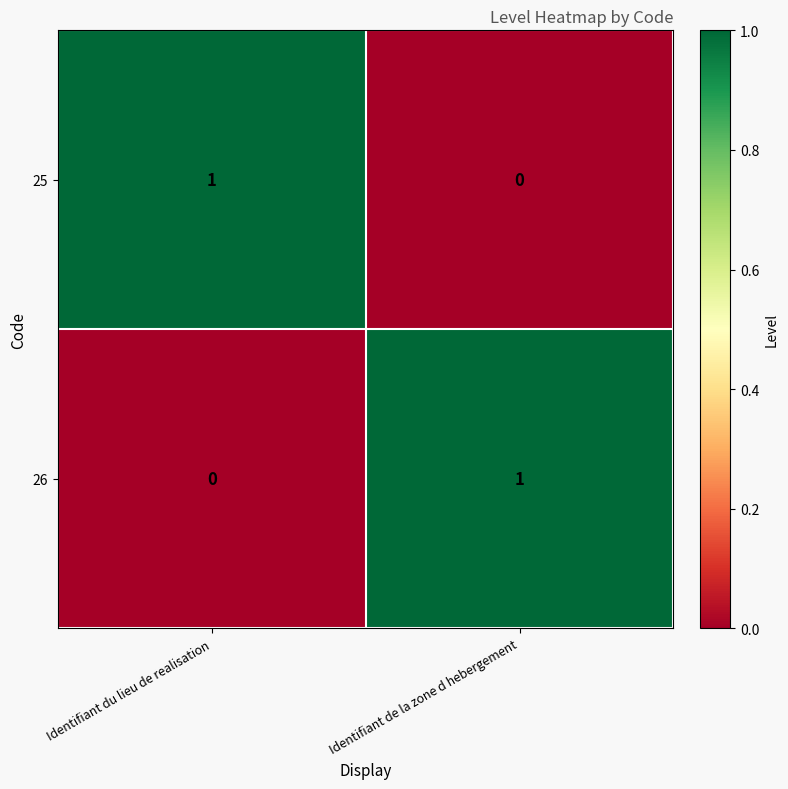

Is the value of 25 at Identifiant de la zone d hebergement greater than the value of 26 at Identifiant de la zone d hebergement?

No